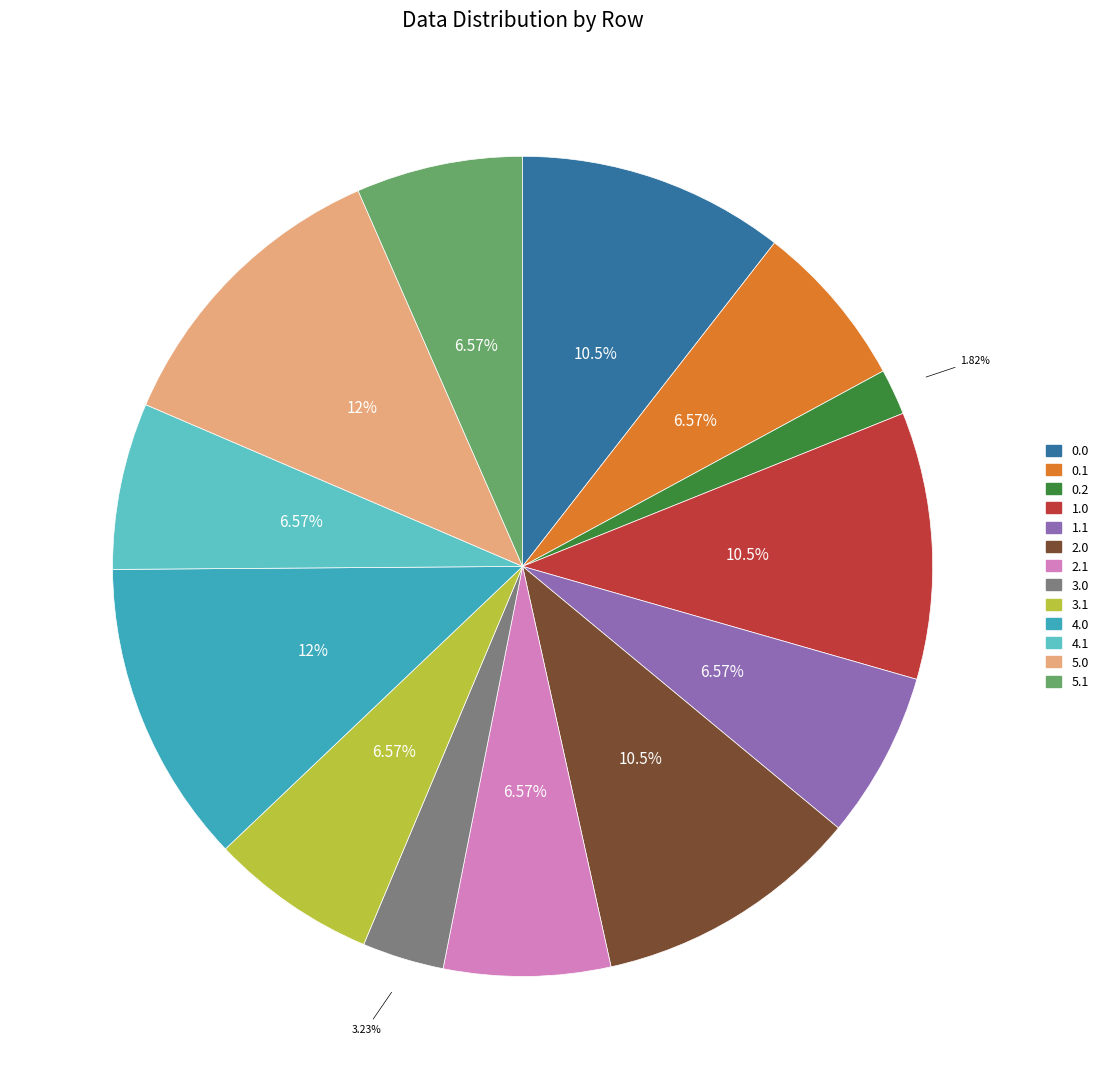

Do 2.1 and 2.0 together represent more than half of the pie?

No